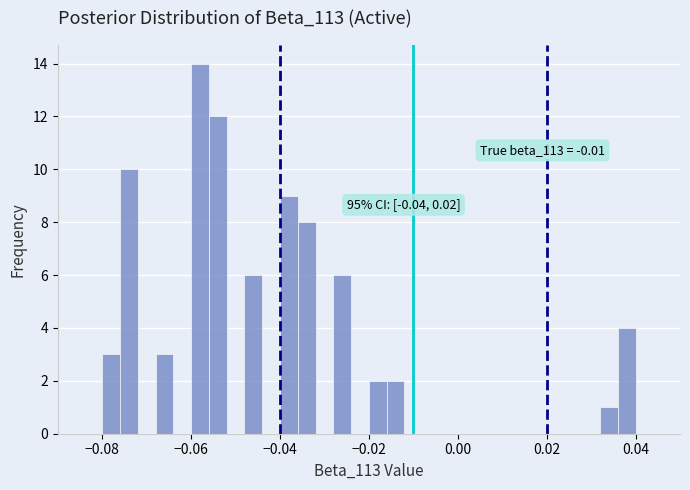

Around what value on the x-axis is the tallest bar? Give the approximate position of its centre, as read against the axis.

-0.058